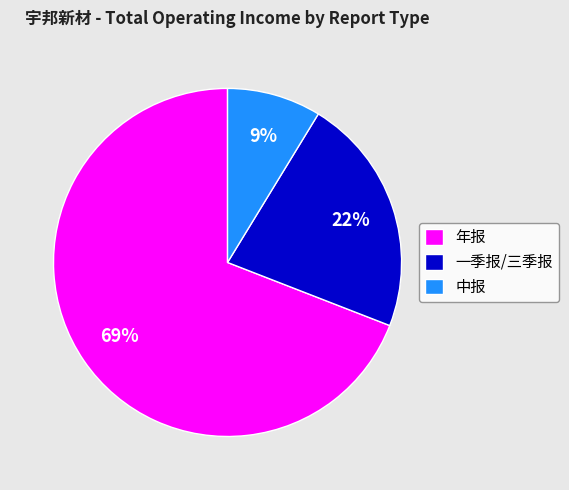

To the nearest percent, what portion does 中报 represent?

9%